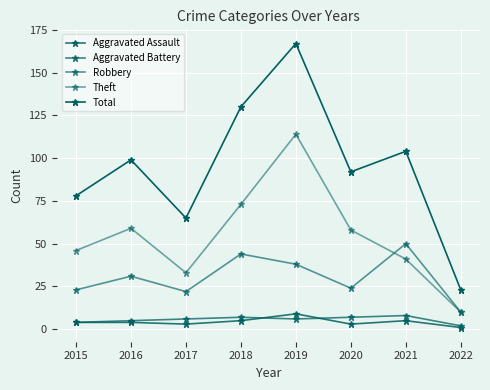

Is this an area chart (filled region under the line)?

No